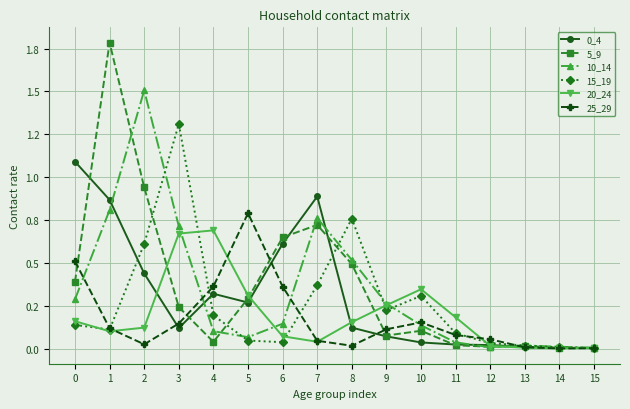

Reading left to right, transcribe all the data shown in this chart.

0_4: 1.1	0.9	0.4	0.1	0.3	0.3	0.6	0.9	0.1	0.1	0.0	0.0	0.0	0.0	0.0	0.0
5_9: 0.4	1.8	0.9	0.2	0.0	0.3	0.6	0.7	0.5	0.1	0.1	0.0	0.0	0.0	0.0	0.0
10_14: 0.3	0.8	1.5	0.7	0.1	0.1	0.1	0.8	0.5	0.3	0.1	0.0	0.0	0.0	0.0	0.0
15_19: 0.1	0.1	0.6	1.3	0.2	0.0	0.0	0.4	0.8	0.2	0.3	0.1	0.0	0.0	0.0	0.0
20_24: 0.2	0.1	0.1	0.7	0.7	0.3	0.1	0.0	0.2	0.3	0.3	0.2	0.0	0.0	0.0	0.0
25_29: 0.5	0.1	0.0	0.1	0.4	0.8	0.4	0.0	0.0	0.1	0.2	0.1	0.1	0.0	0.0	0.0